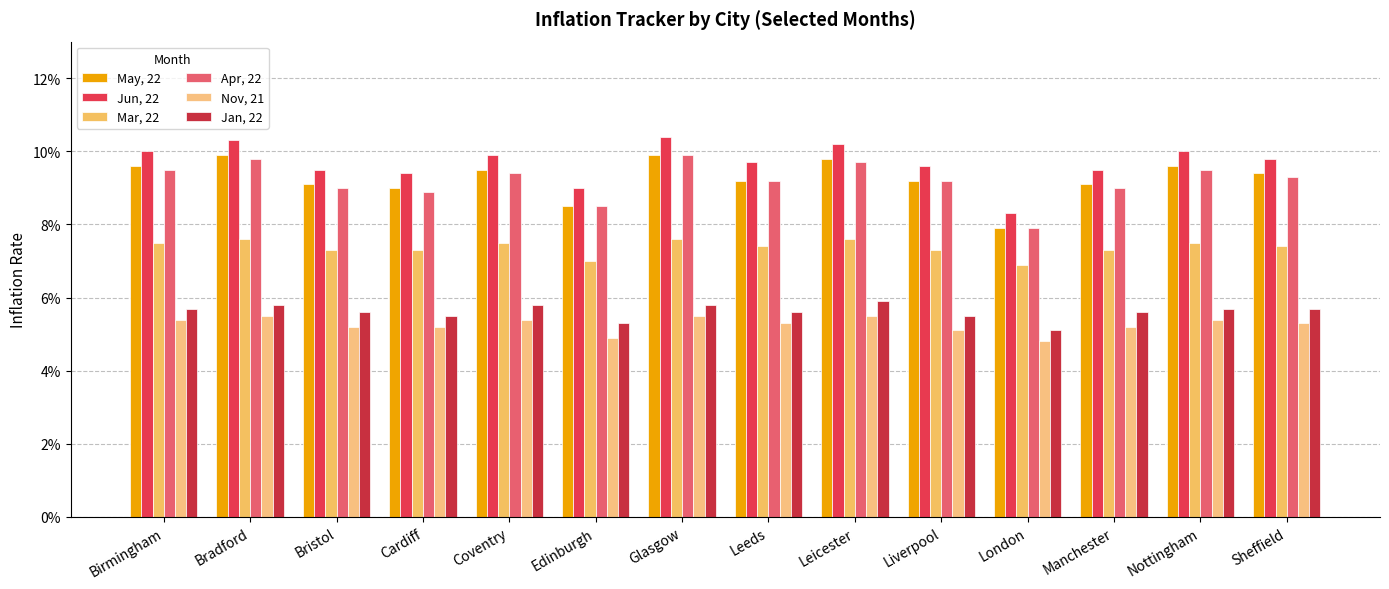

Which series has the largest range (max minus min)?

Jun, 22